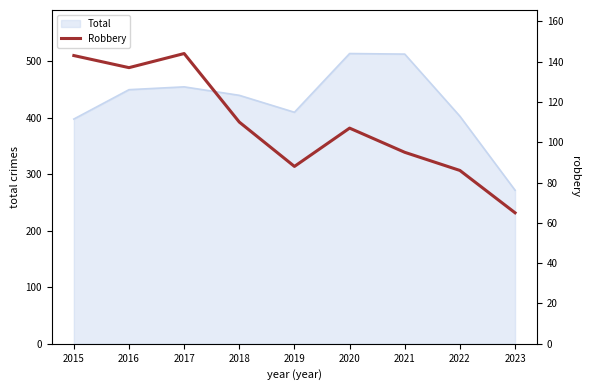

Between 2021 and 2020, which is larger?

2020